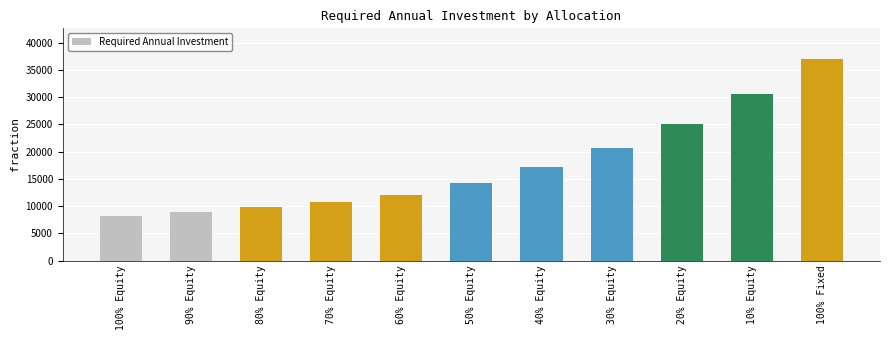

What is the average value?

17656